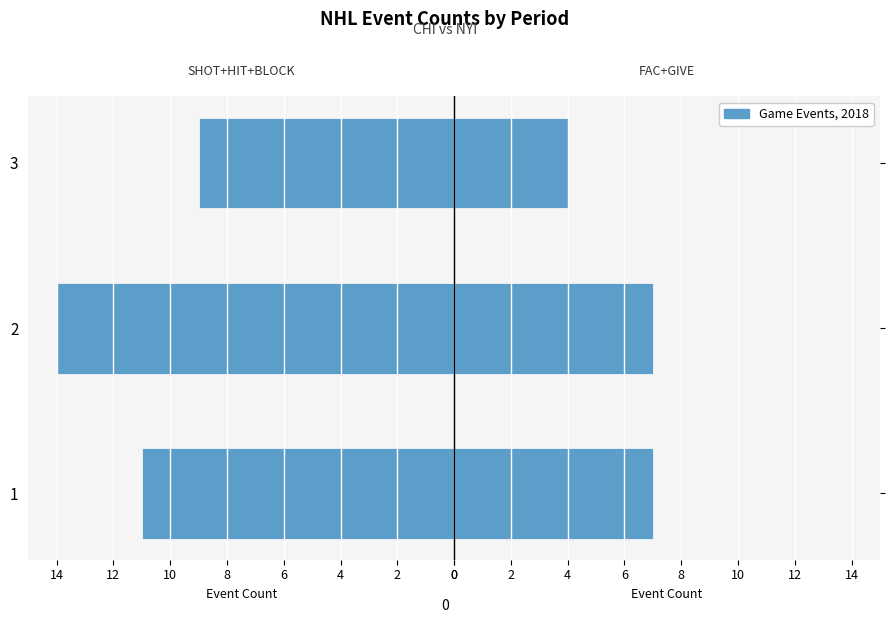

At how many categories does at least one series exceed 1?

3